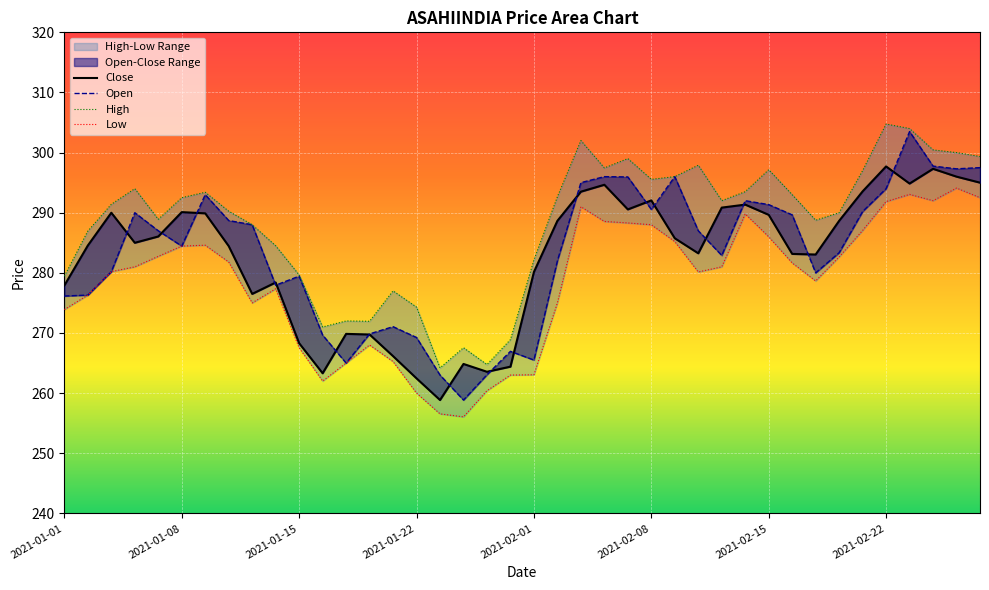

Between 2021-02-02 and 2021-02-08, which series saw the biggest shift?

Low